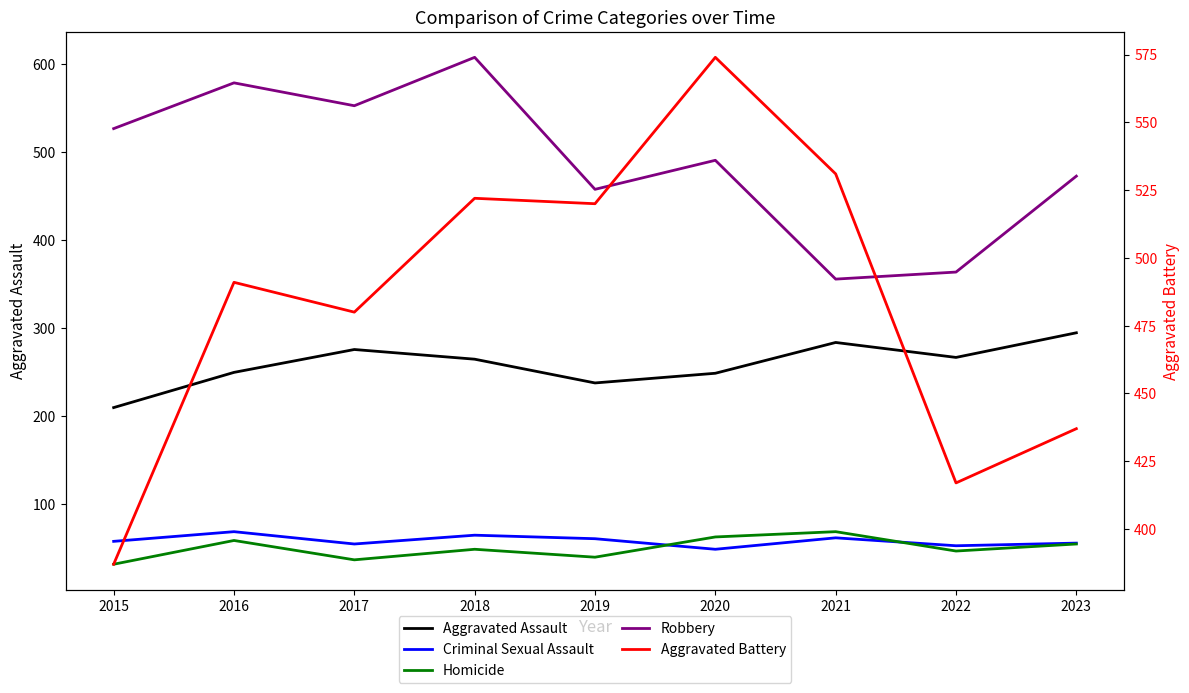

What is the sum of all Homicide values?

451